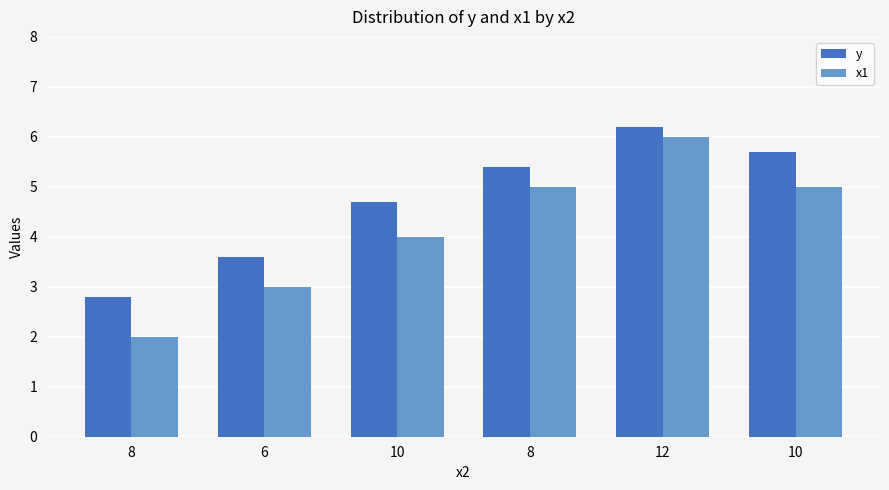

Between 8 and 10, which series saw the biggest shift?

x1